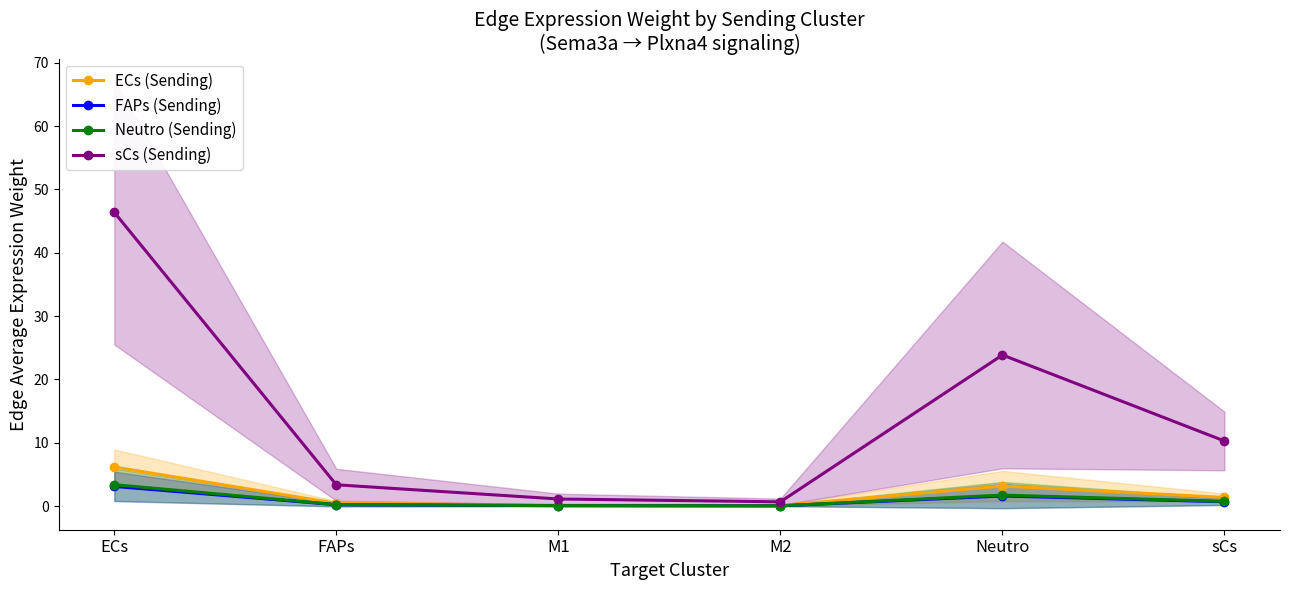

Reading left to right, list all the values displayed in this chart.

ECs (Sending): ECs=6.2	FAPs=0.4	M1=0.1	M2=0.1	Neutro=3.2	sCs=1.4
FAPs (Sending): ECs=3.1	FAPs=0.2	M1=0.1	M2=0.0	Neutro=1.6	sCs=0.7
Neutro (Sending): ECs=3.4	FAPs=0.2	M1=0.1	M2=0.0	Neutro=1.7	sCs=0.7
sCs (Sending): ECs=46.4	FAPs=3.4	M1=1.1	M2=0.7	Neutro=23.9	sCs=10.3